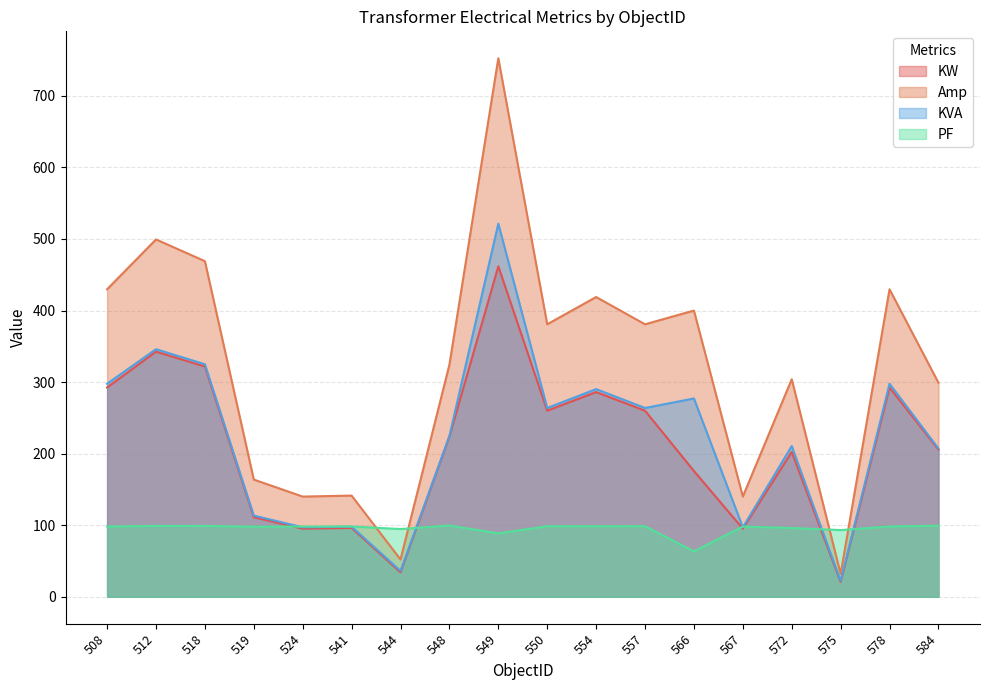

Reading right to left, extract all data points from this chart.

KW: 205.7	292.4	20.6	202.3	95.1	175.7	260.0	286.1	260.0	461.8	223.9	34.1	96.2	95.1	111.2	321.8	342.5	292.4
Amp: 299.1	429.7	32.0	304.0	140.0	400.0	380.8	418.9	380.8	752.6	324.3	52.1	141.4	140.0	163.8	469.0	499.4	429.7
KVA: 207.2	297.7	22.1	210.6	97.0	277.1	263.8	290.2	263.8	521.4	224.7	36.1	97.9	97.0	113.5	324.9	346.0	297.7
PF: 99.3	98.2	93.2	96.1	98.1	63.4	98.6	98.6	98.6	88.6	99.6	94.6	98.2	98.1	98.0	99.0	99.0	98.2